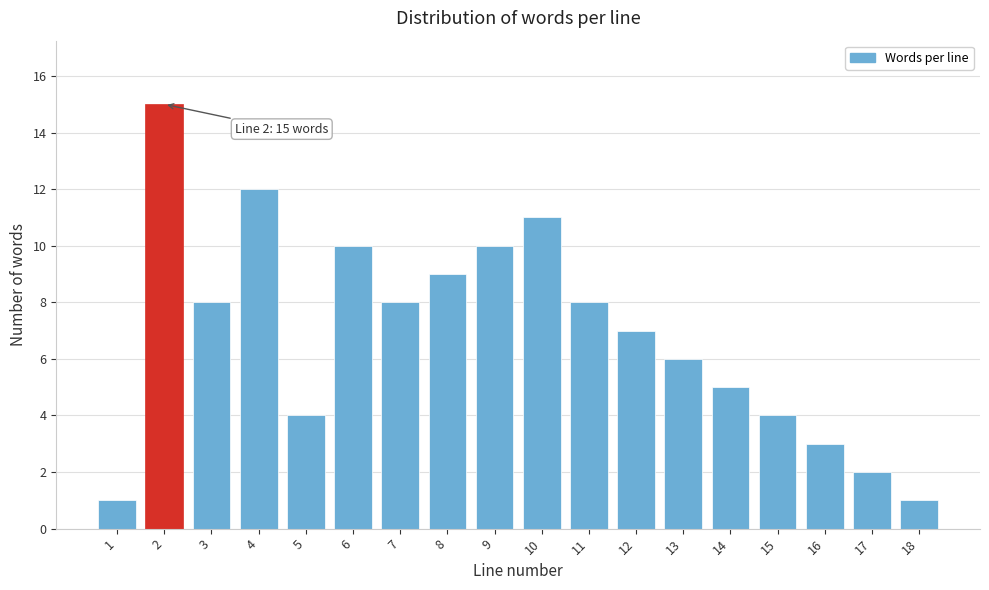

Reading left to right, extract all data points from this chart.

1=1	2=15	3=8	4=12	5=4	6=10	7=8	8=9	9=10	10=11	11=8	12=7	13=6	14=5	15=4	16=3	17=2	18=1